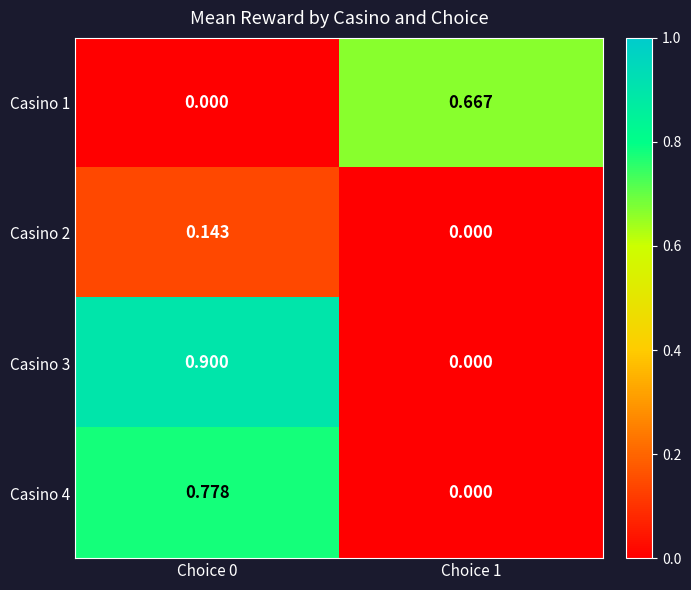

At how many categories does at least one series exceed 0?

2